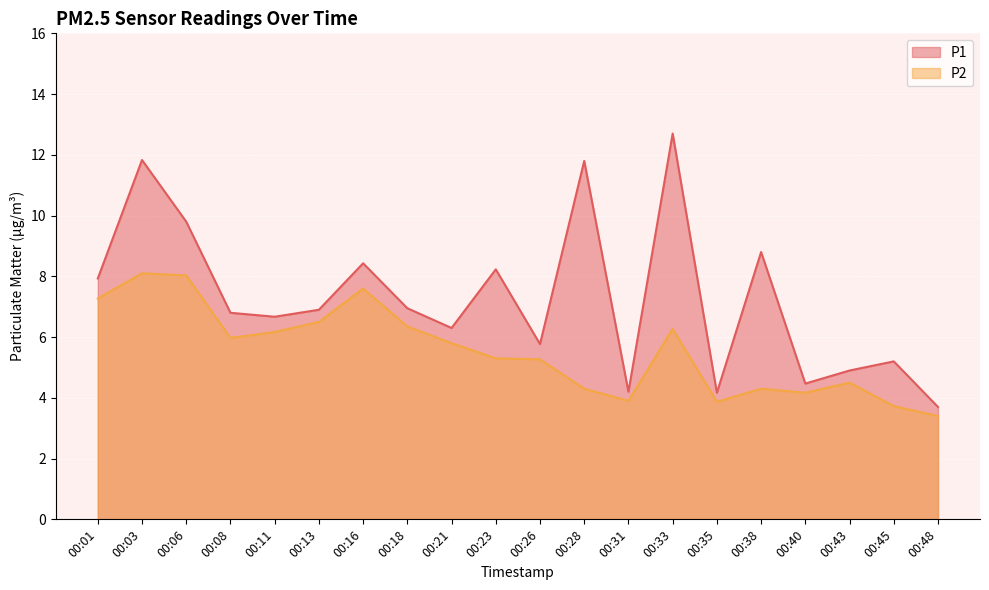

What is the difference between the maximum and minimum values in the P2 series?

4.7